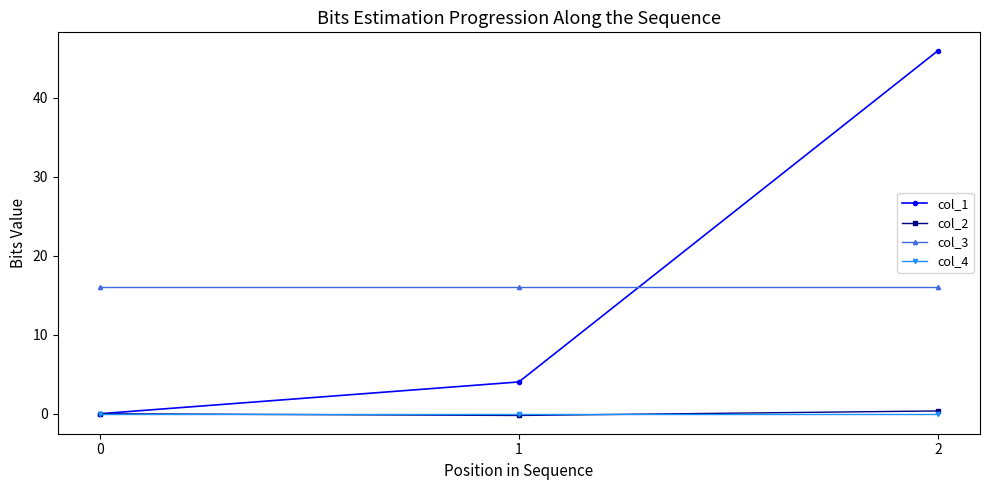

Between 0 and 2, which series saw the biggest shift?

col_1